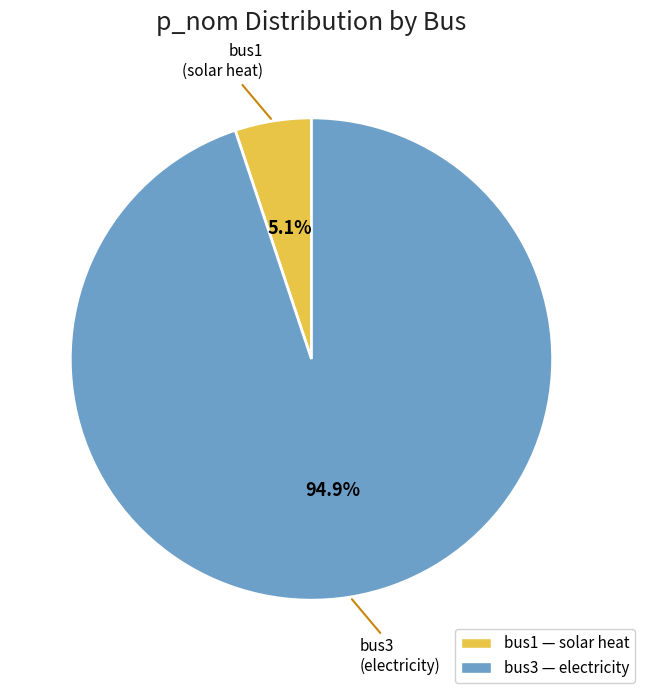

What is the ratio of the value at bus1 to the value at bus3?

0.1